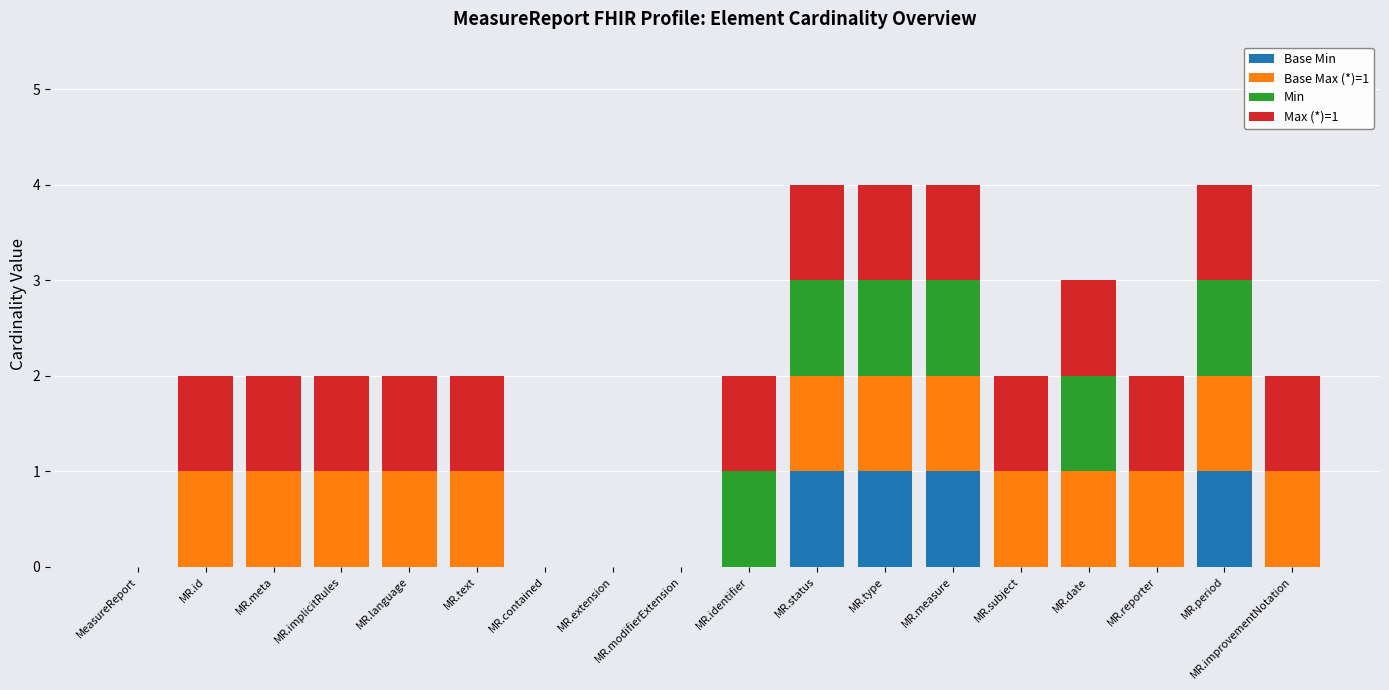

What is the label of the 9th bar from the left?

MR.modifierExtension